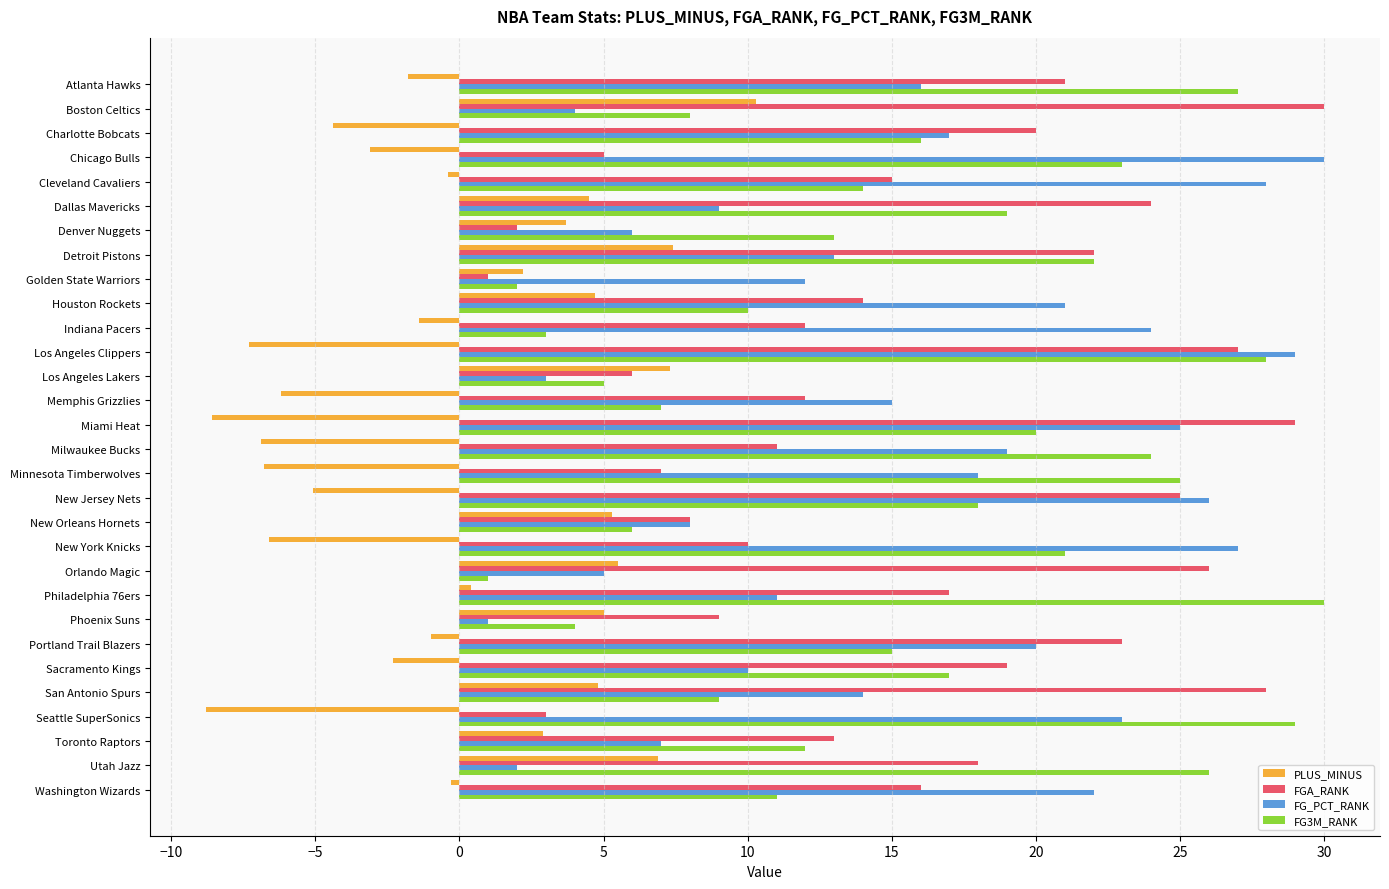

True or false: FG3M_RANK has a value of 19.0 at Dallas Mavericks.

True